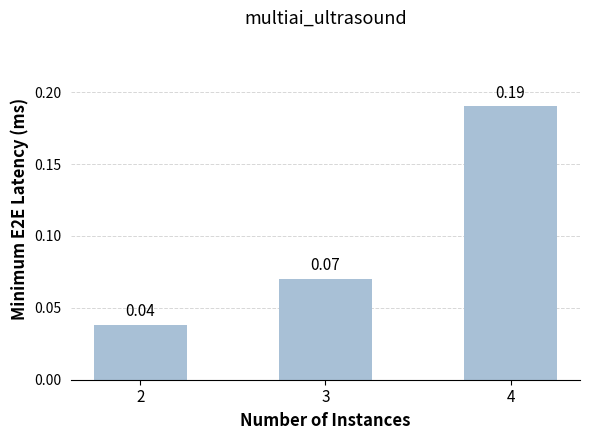

Which label corresponds to the largest value in the chart?

4